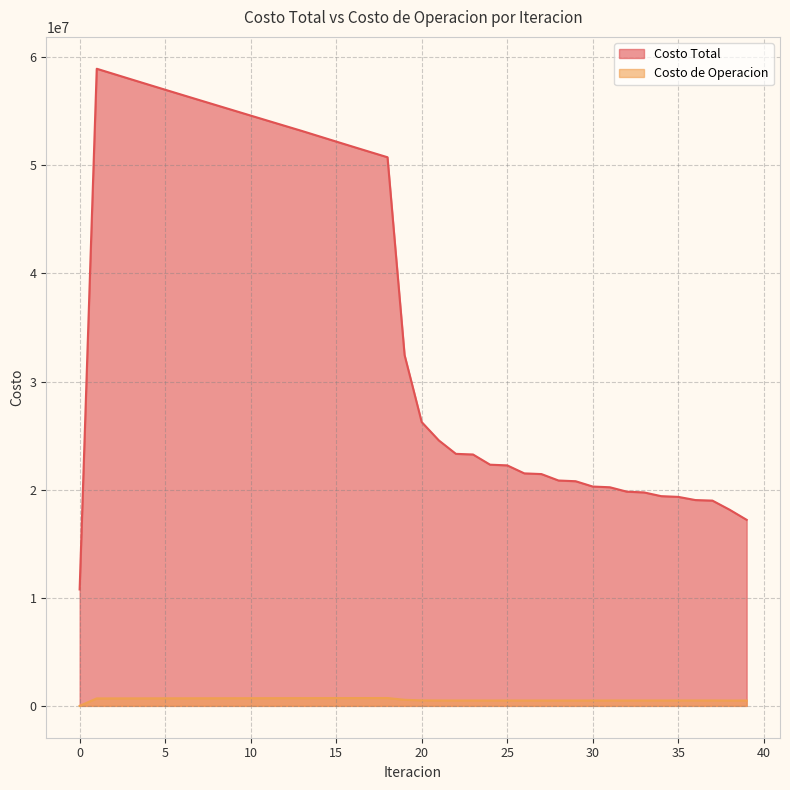

How many values in the Costo Total series exceed 26252362?

20